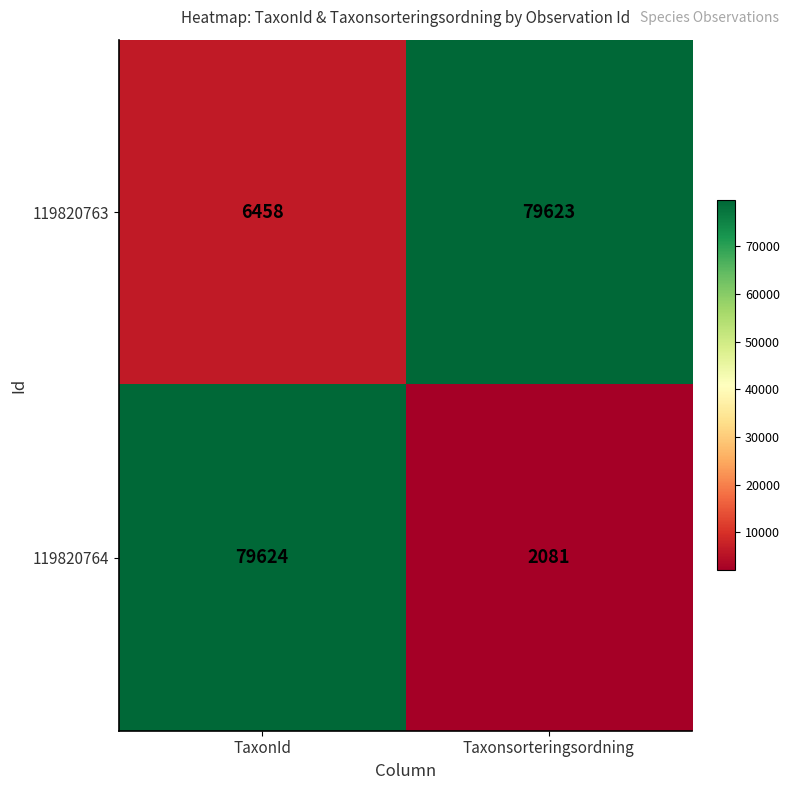

Rank the series at TaxonId from highest to lowest value.

119820764, 119820763